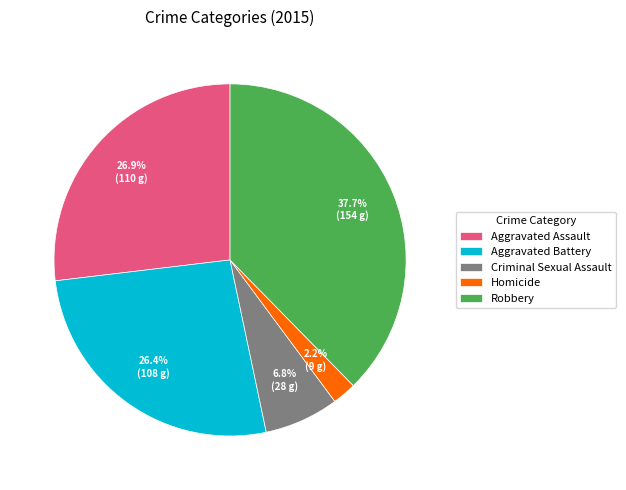

What is the ratio of the value at Aggravated Assault to the value at Robbery?

0.7